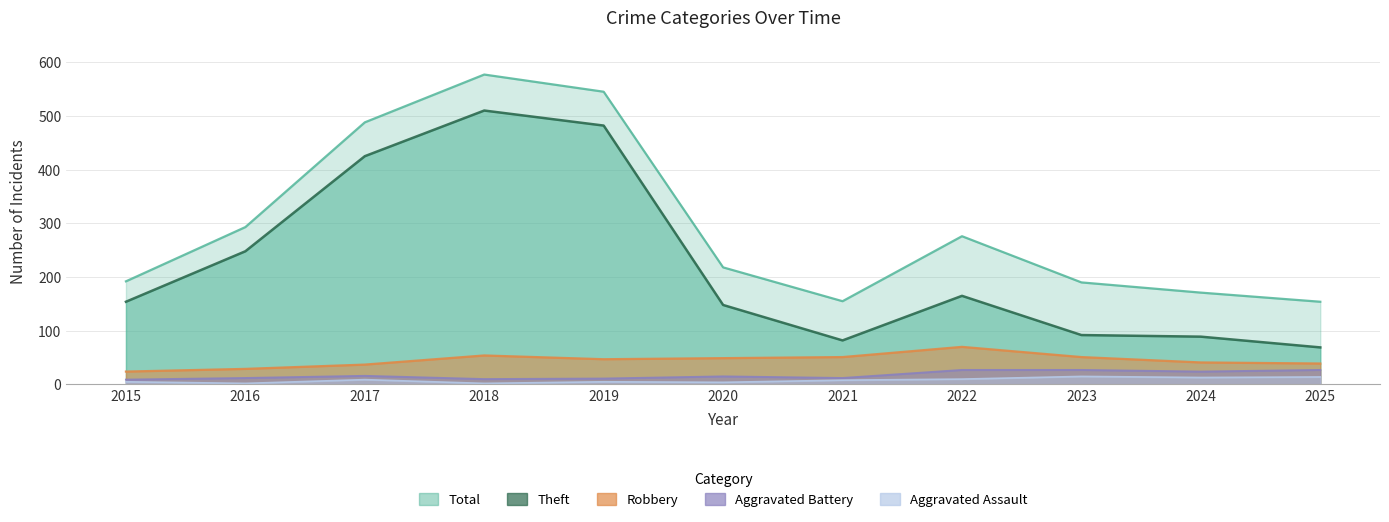

At which label is Aggravated Assault closest to 8?

2021